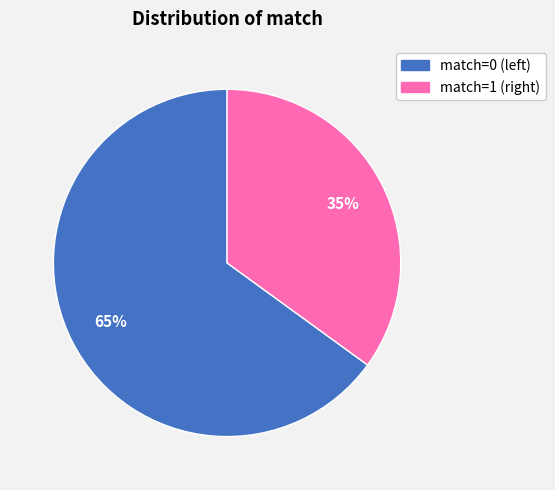

What is the largest slice in the pie chart?

match=0 (left)